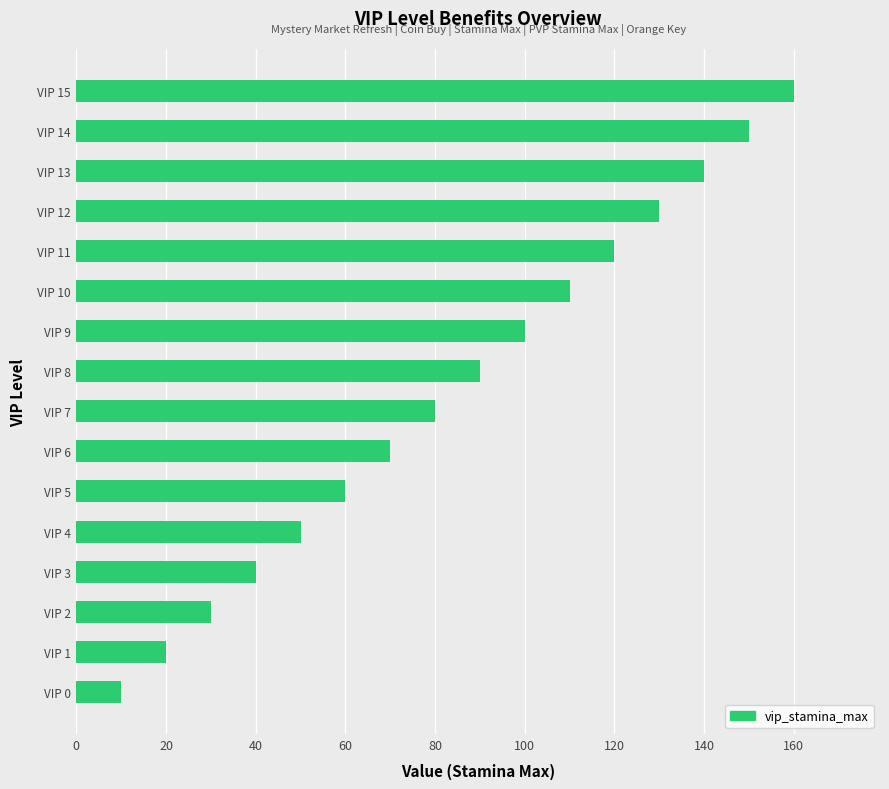

Reading bottom to top, extract all data points from this chart.

VIP 0=10	VIP 1=20	VIP 2=30	VIP 3=40	VIP 4=50	VIP 5=60	VIP 6=70	VIP 7=80	VIP 8=90	VIP 9=100	VIP 10=110	VIP 11=120	VIP 12=130	VIP 13=140	VIP 14=150	VIP 15=160